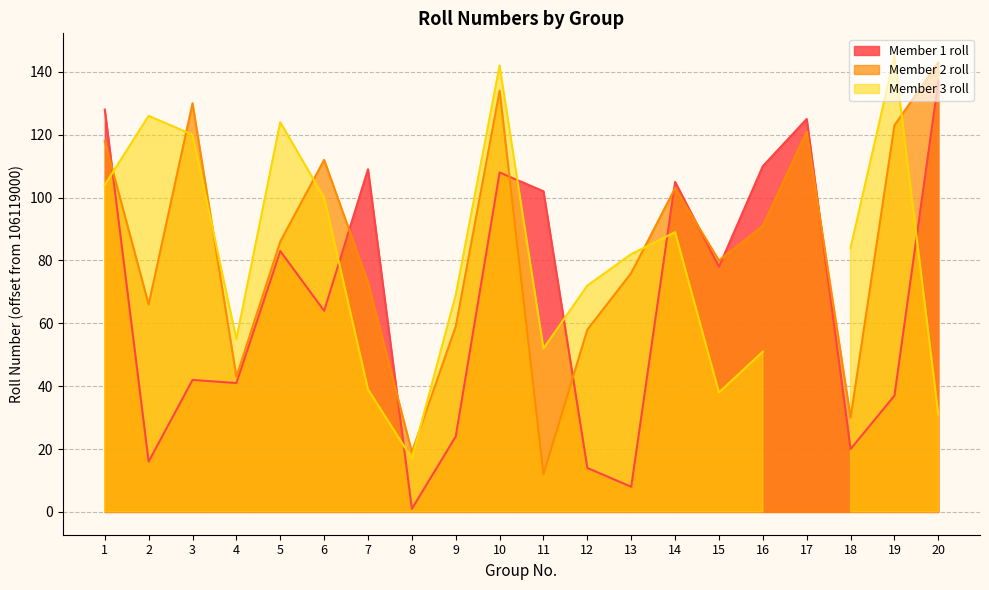

What is the sum of all Member 2 roll values?

1677